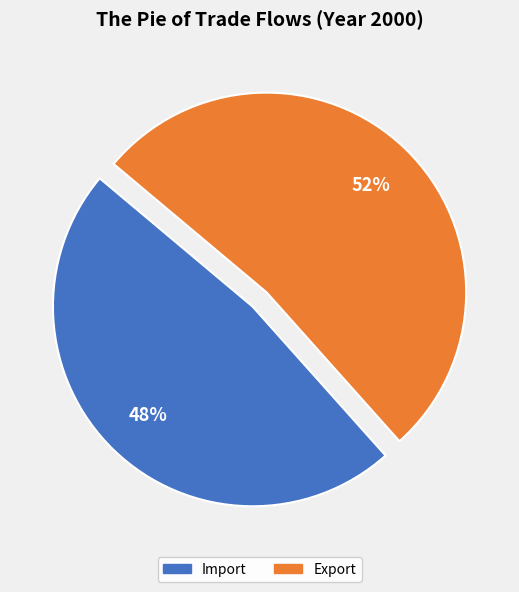

How many segments does this pie chart have?

2